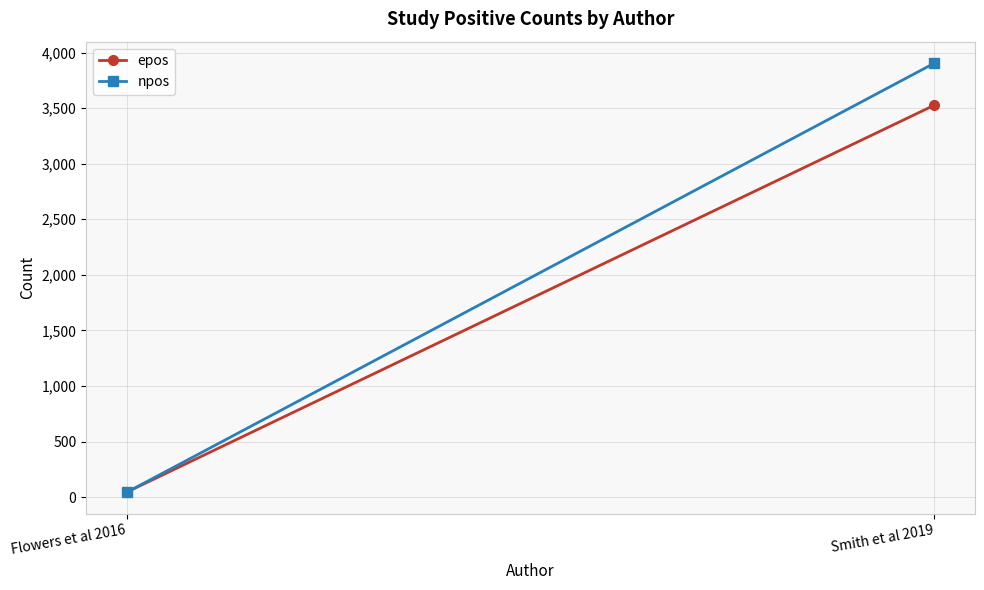

What are all the series names shown in the legend?

epos, npos